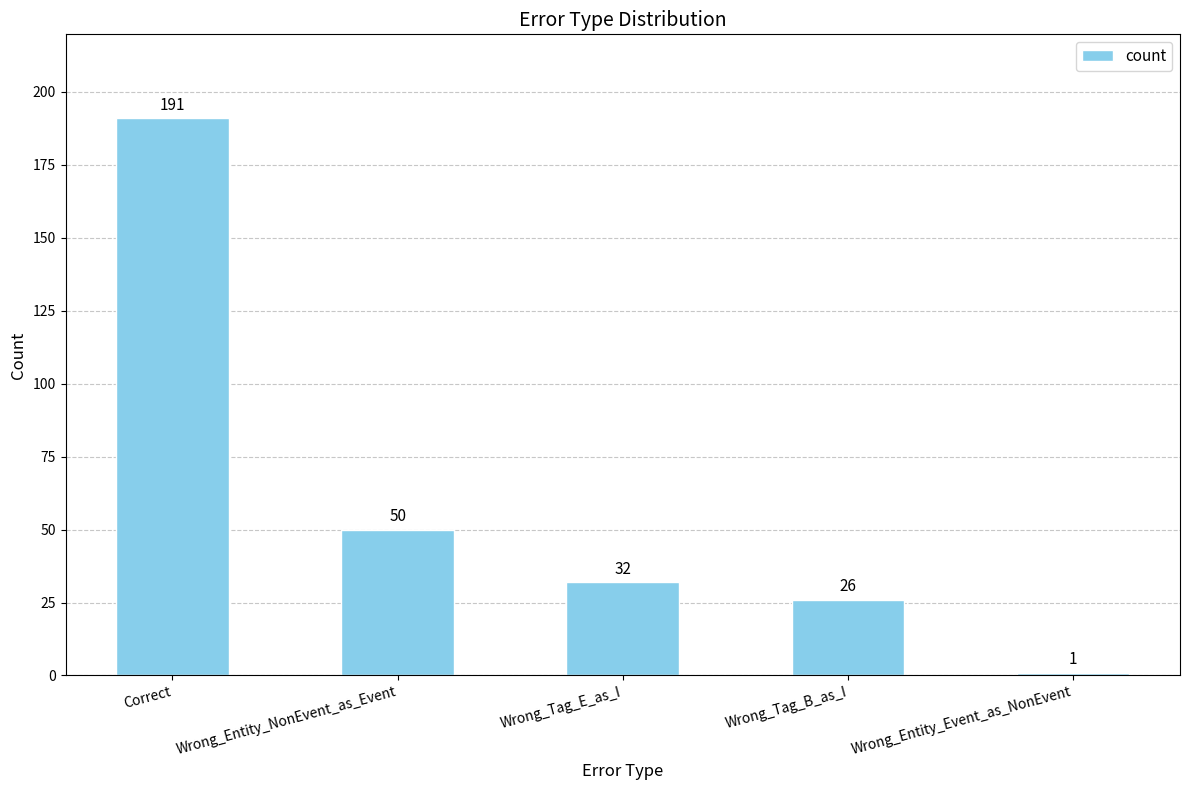

What position from the right is Wrong_Tag_E_as_I?

3